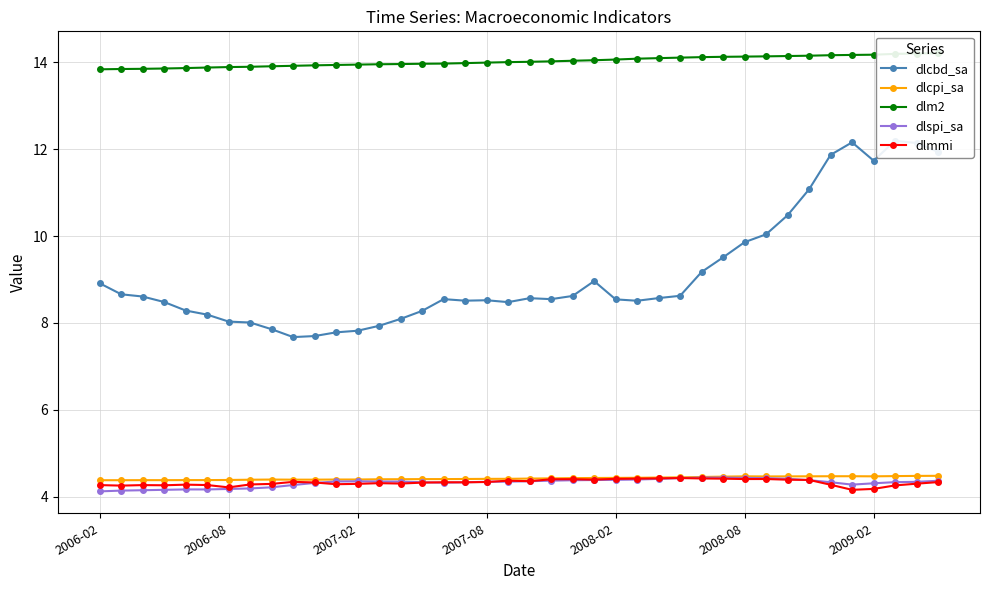

How many dlmmi values are between 4 and 5?

40